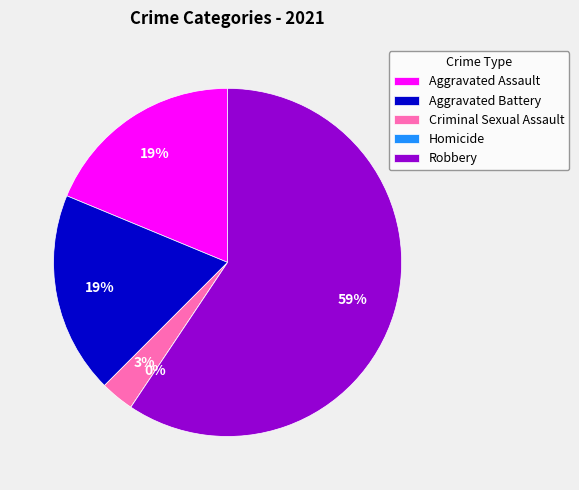

What percentage is the Robbery slice, to the nearest percent?

59%